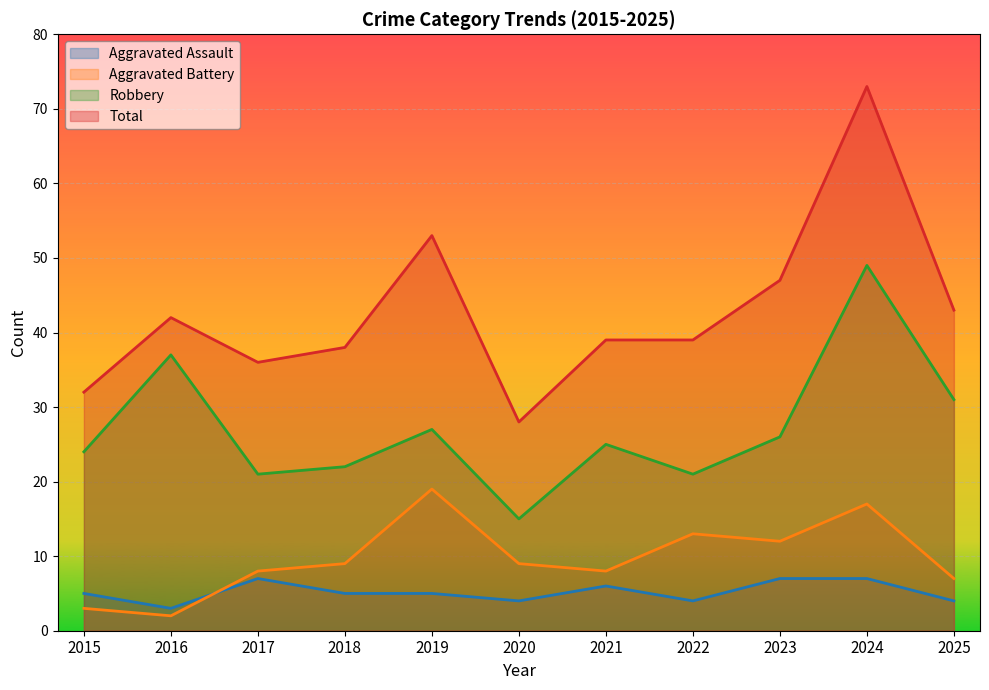

What are all the series names shown in the legend?

Aggravated Assault, Aggravated Battery, Robbery, Total